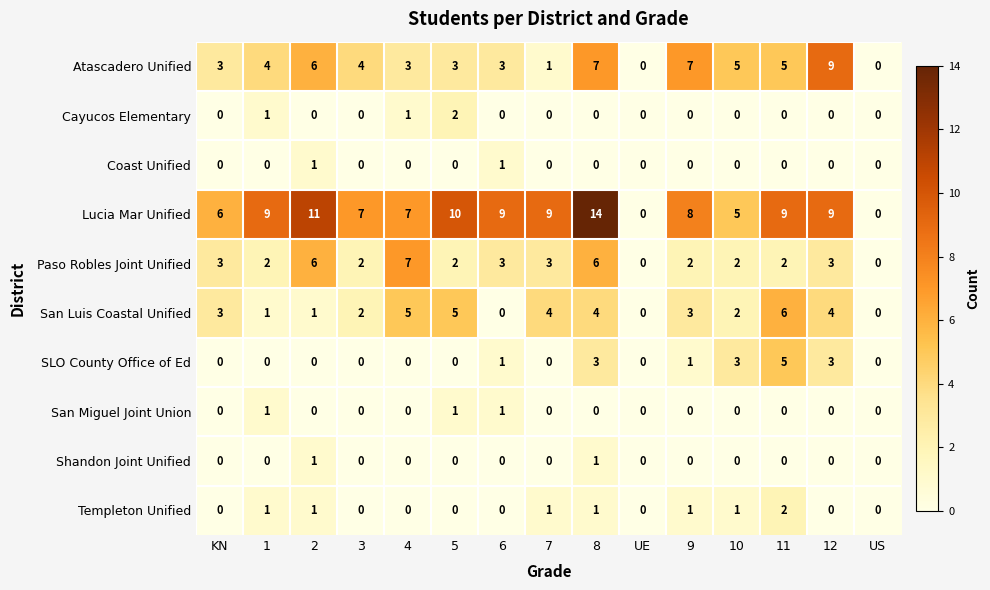

What is the approximate value of San Luis Coastal Unified at 11?

6